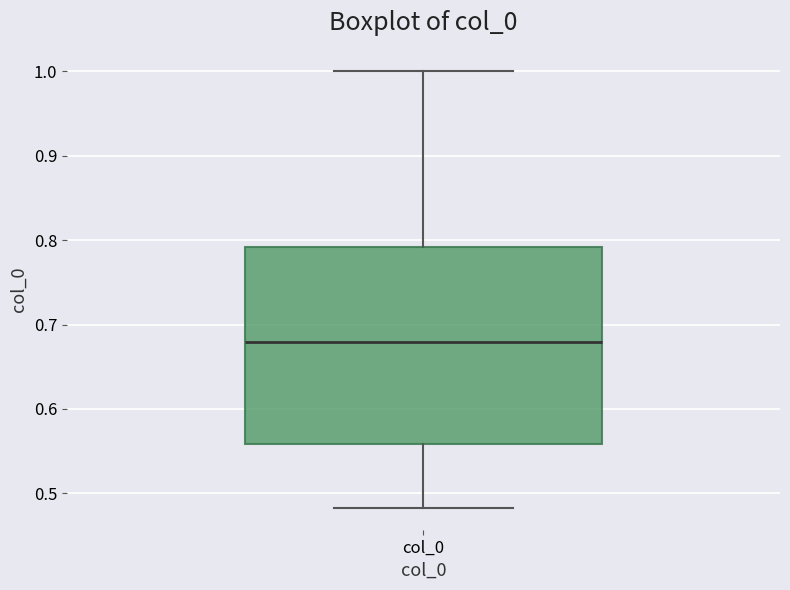

Transcribe this box plot: give where the median line is, the range the box spans, and where the two whiskers end, as read against the y-axis. The values are not printed on the chart, so give them approximately, as read against the axis.

median 0.68, box 0.56 to 0.79, whiskers 0.48 to 1.00